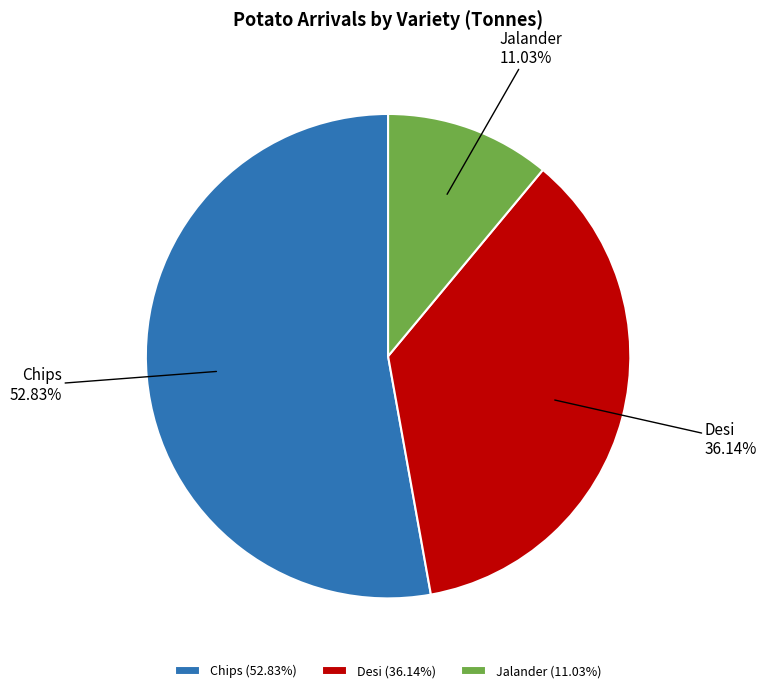

Approximately how many times larger is the value at Jalander compared to Desi?

0.3